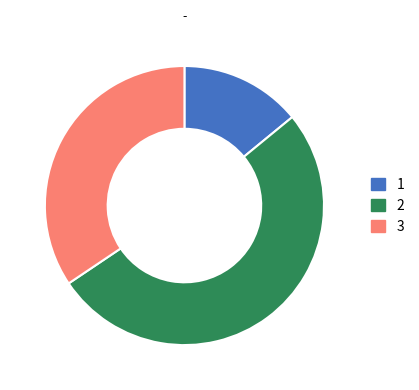

What is the ratio of the value at 1 to the value at 2?

0.3